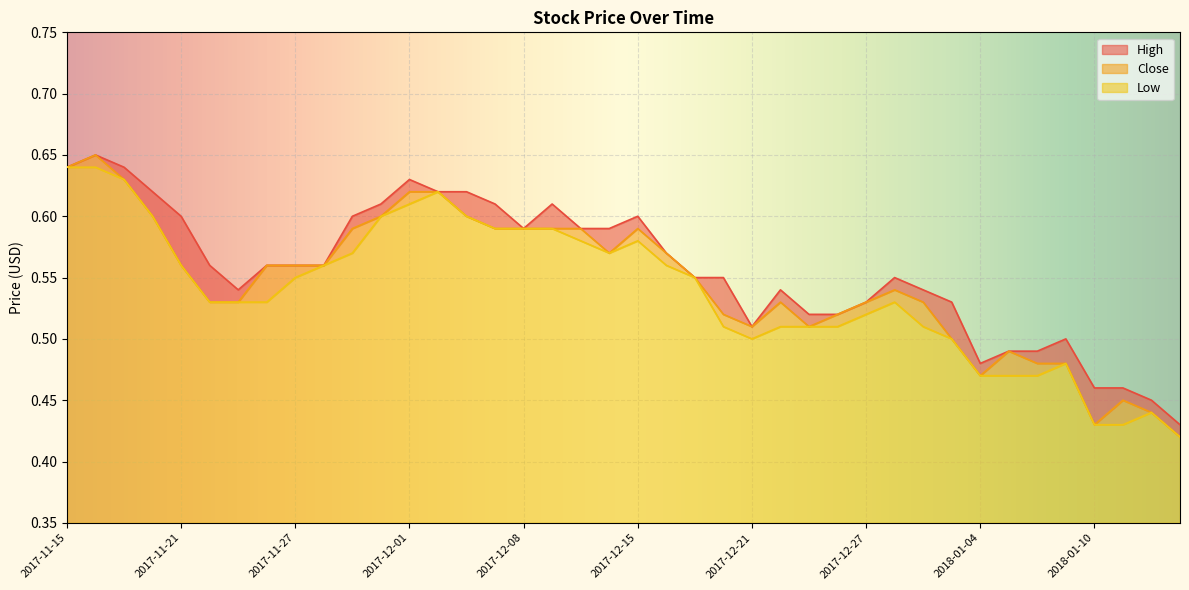

What is the total value across all series at 2017-11-27?

1.7